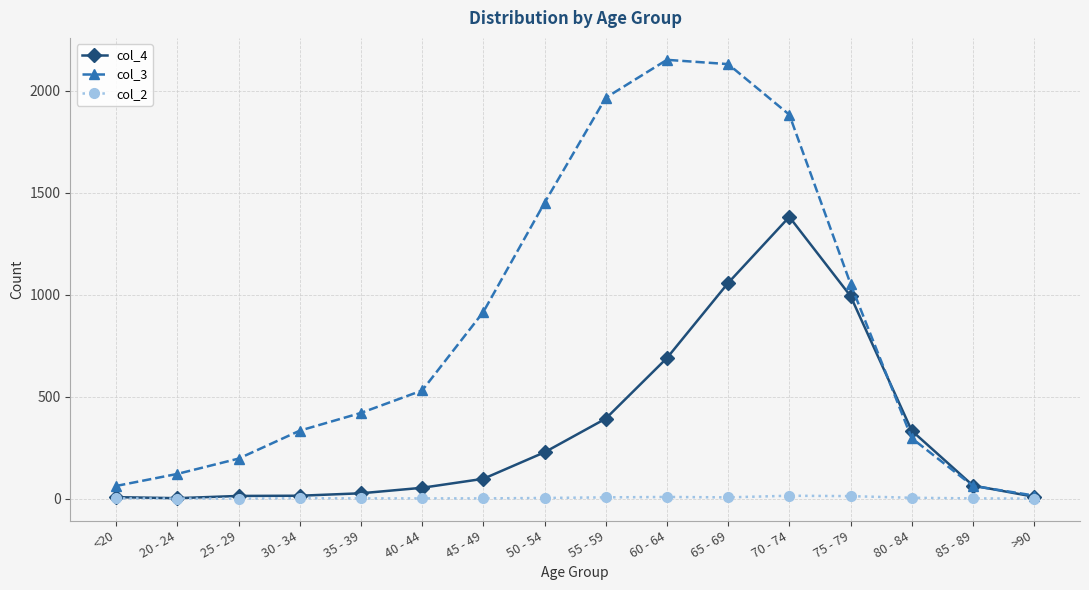

Rank the series by their average value, from highest to lowest.

col_3, col_4, col_2